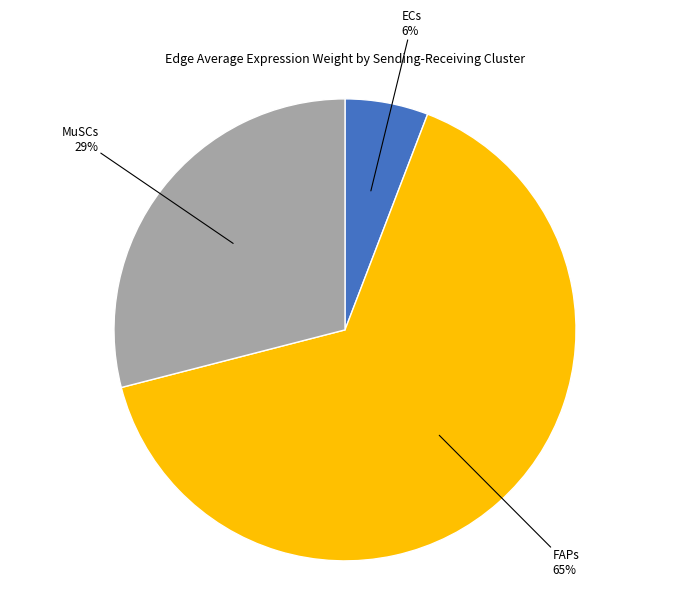

To the nearest percent, what percentage of the pie is MuSCs?

29%